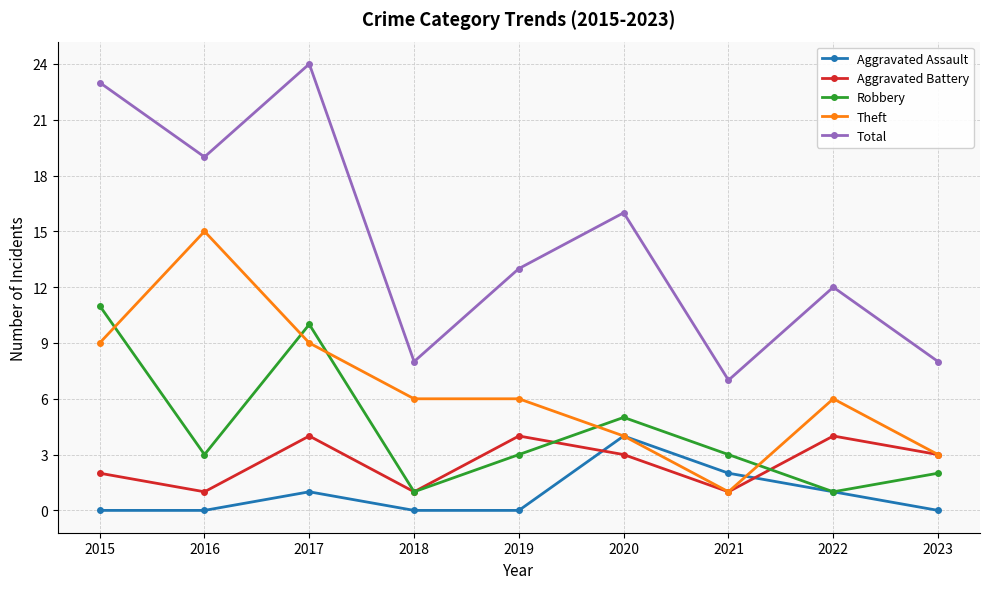

What is the minimum value for Total?

7